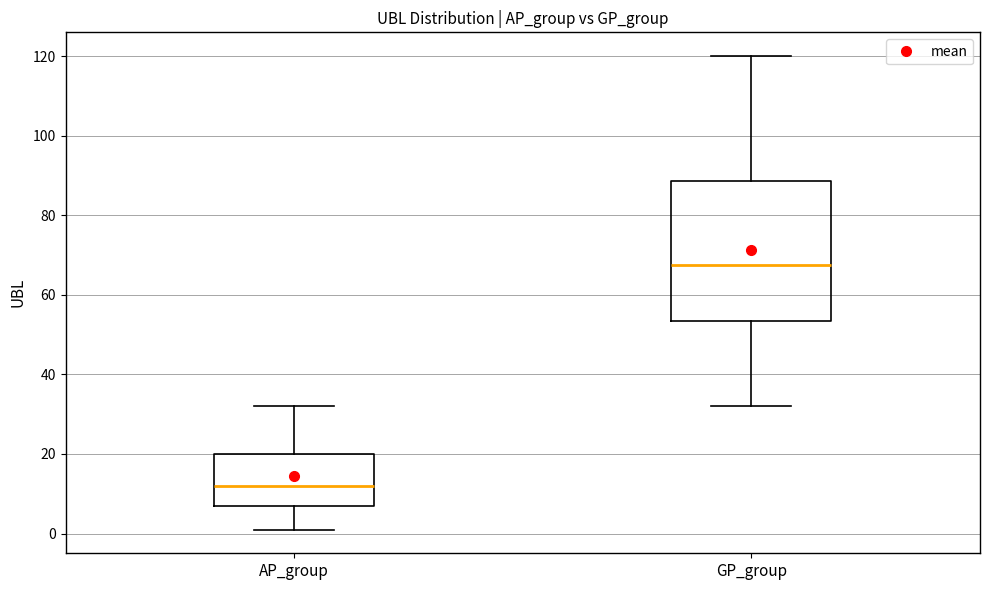

Comparing the boxes themselves (not the whiskers), which one is the tallest?

GP_group